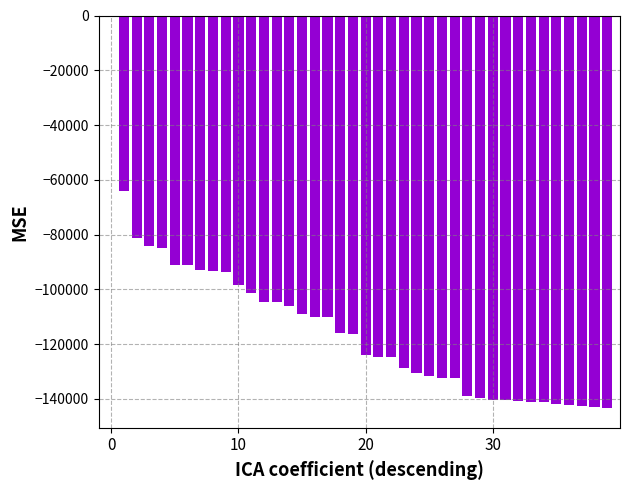

Are the bars horizontal?

No